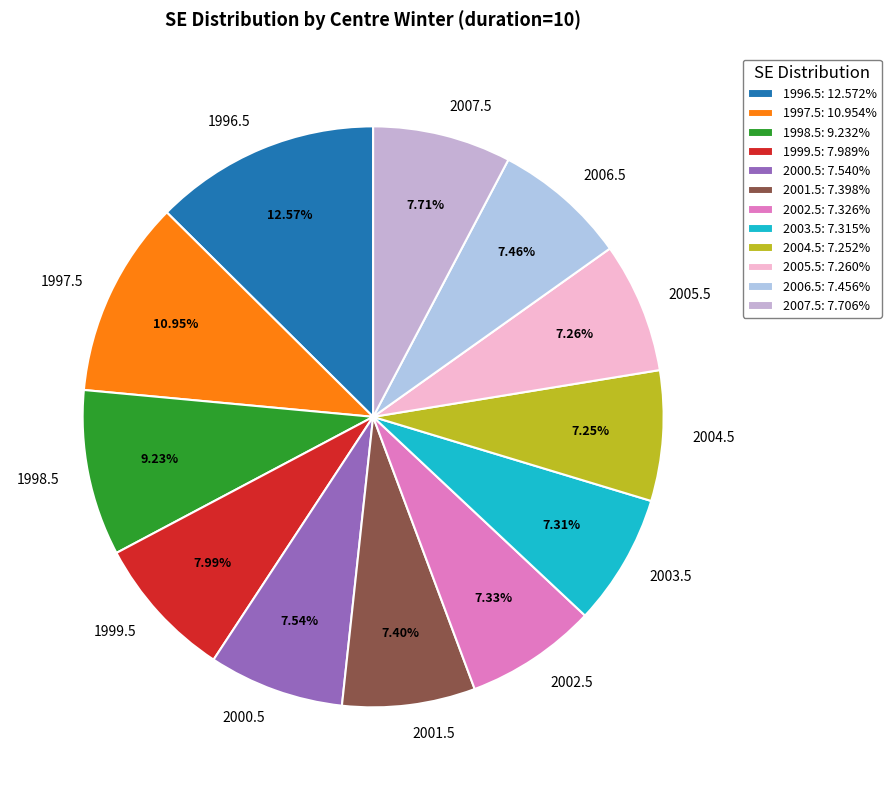

To the nearest percent, what portion does 2006.5 represent?

7%